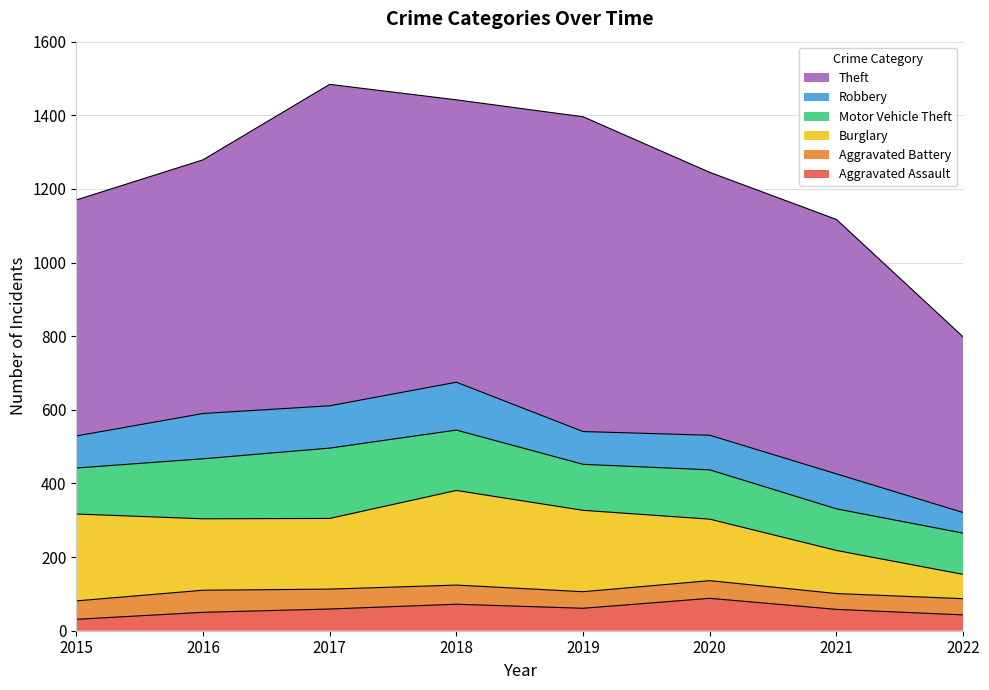

True or false: Robbery has a value of 44 at 2021.

False